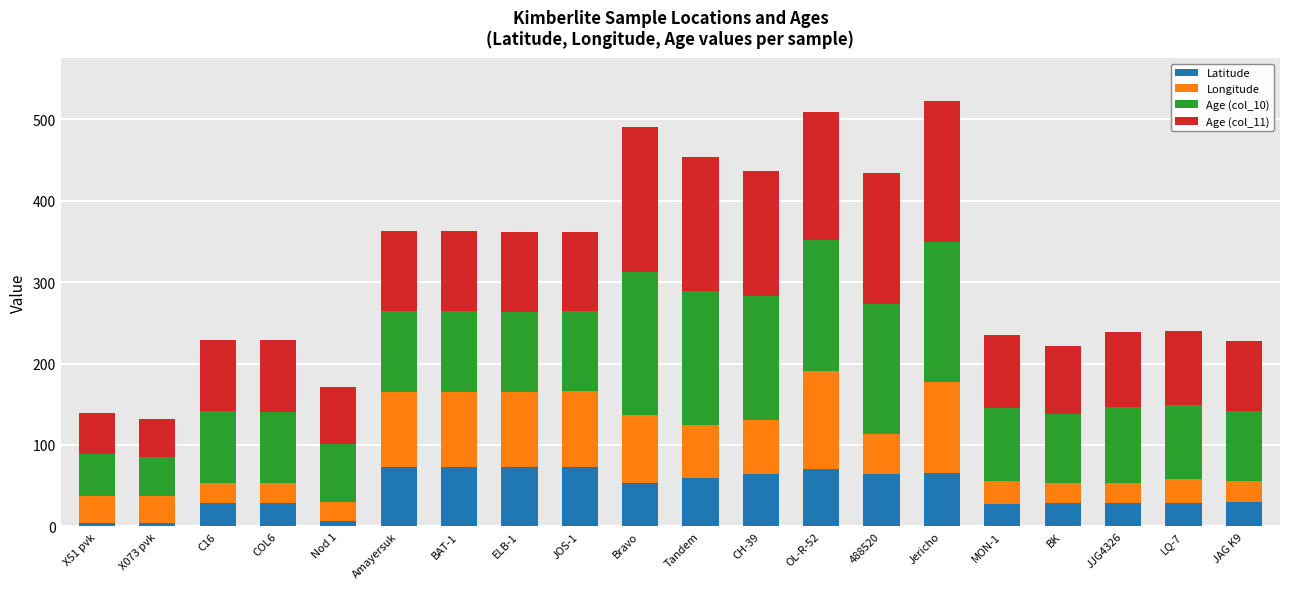

Does the chart contain stacked bars?

Yes